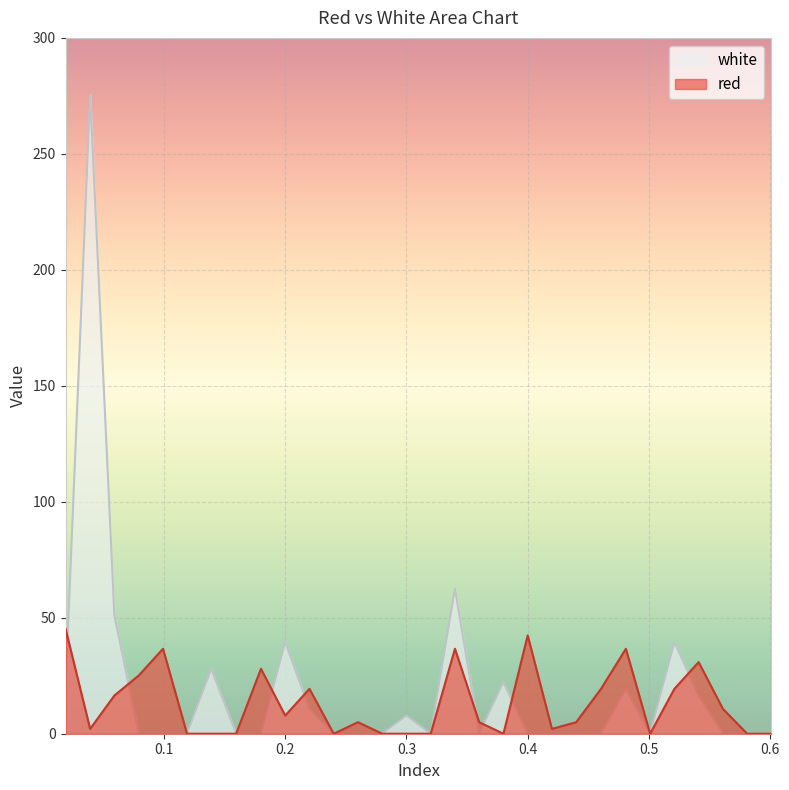

Where do white and red first cross each other?

0.0188 and 0.0391